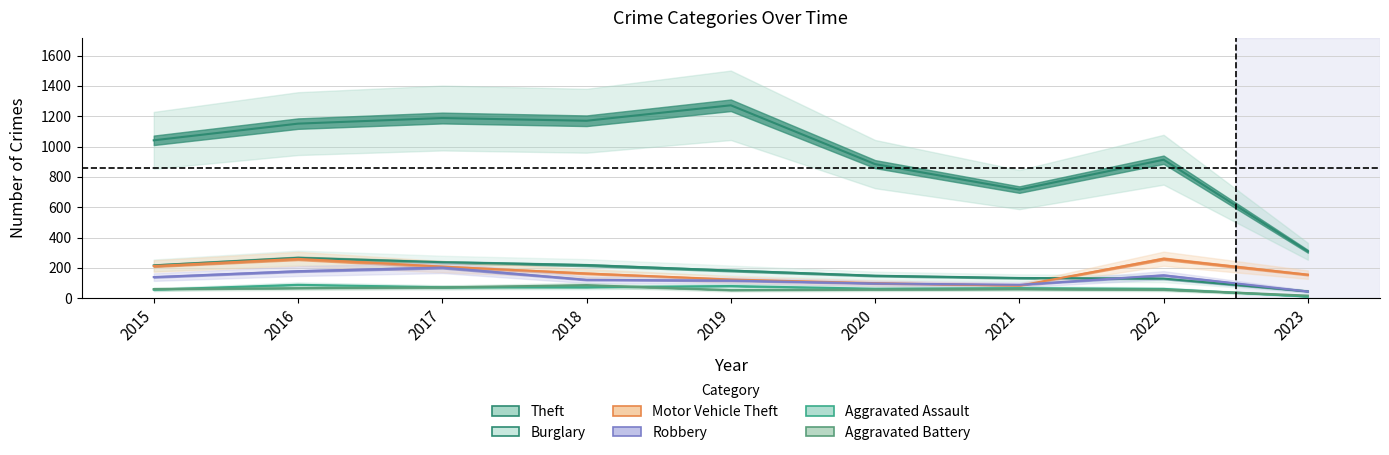

Which series changed the most between 2017 and 2020?

Theft